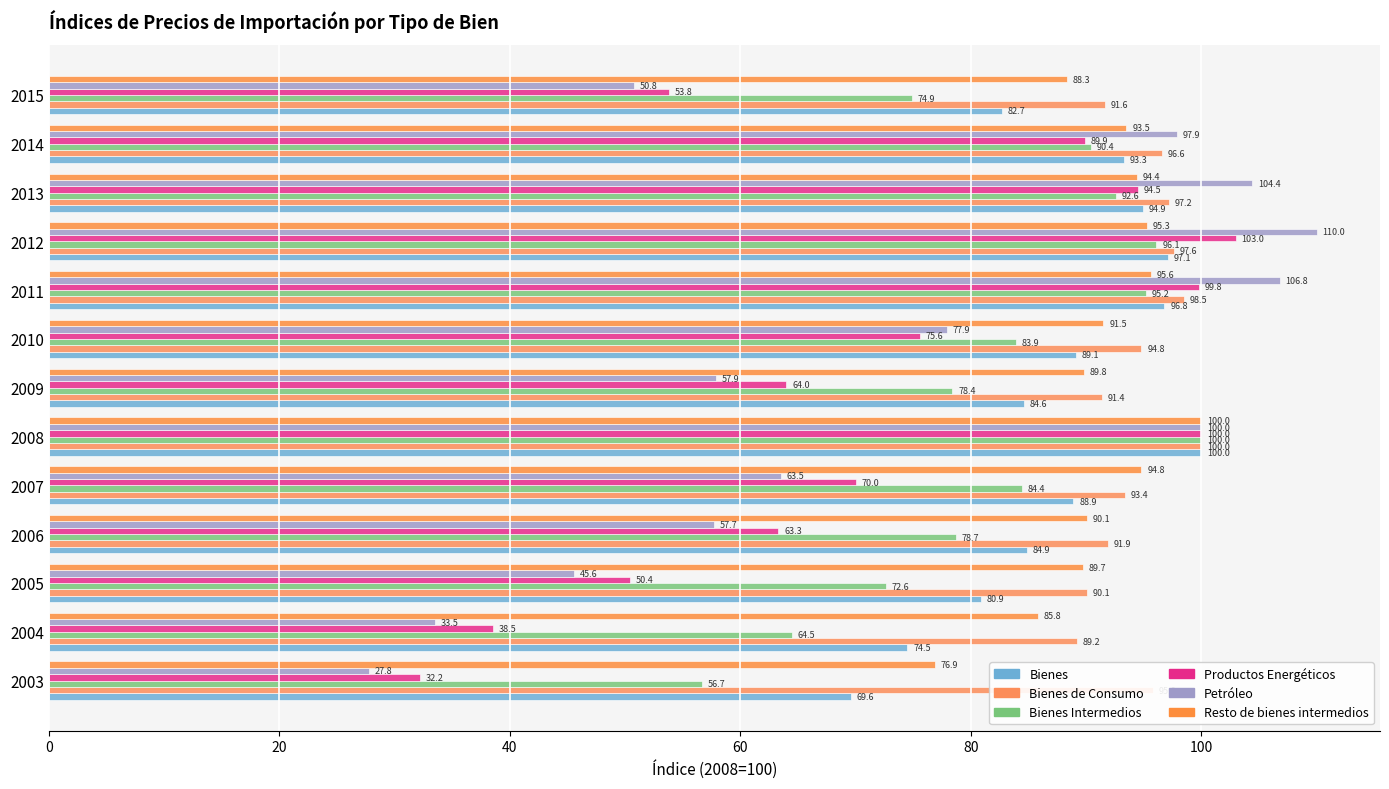

What position from the left is 9?

10